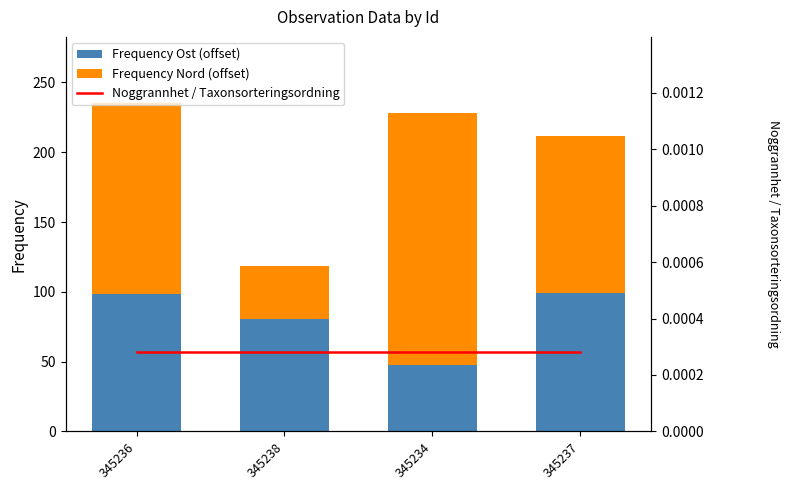

Rank the series by their maximum value, from highest to lowest.

Frequency Nord (offset), Frequency Ost (offset), Noggrannhet / Taxonsorteringsordning